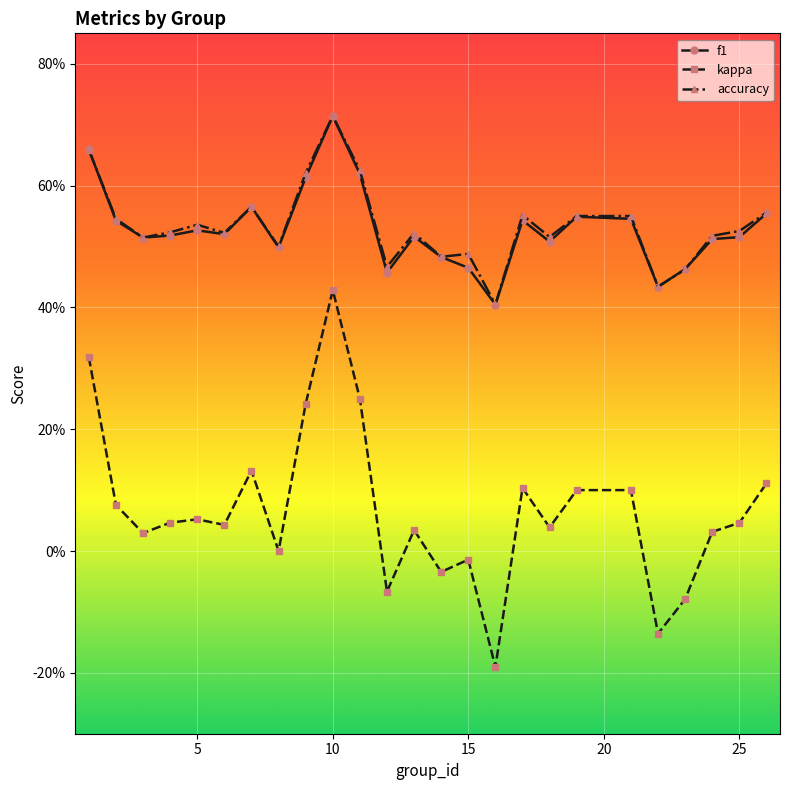

What are all the series names shown in the legend?

f1, kappa, accuracy